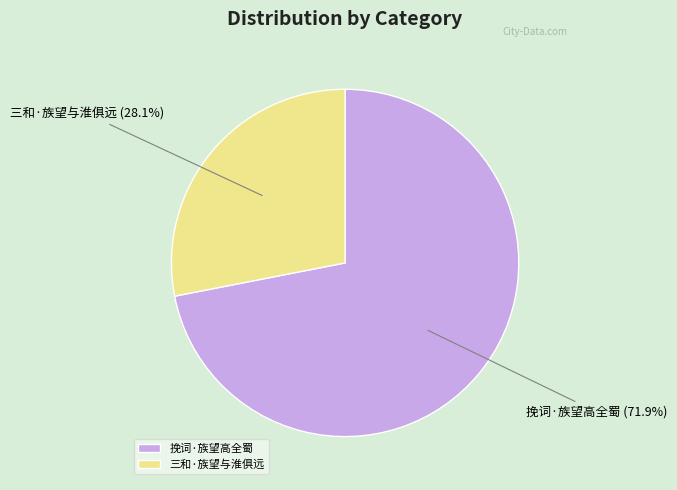

How many segments does this pie chart have?

2